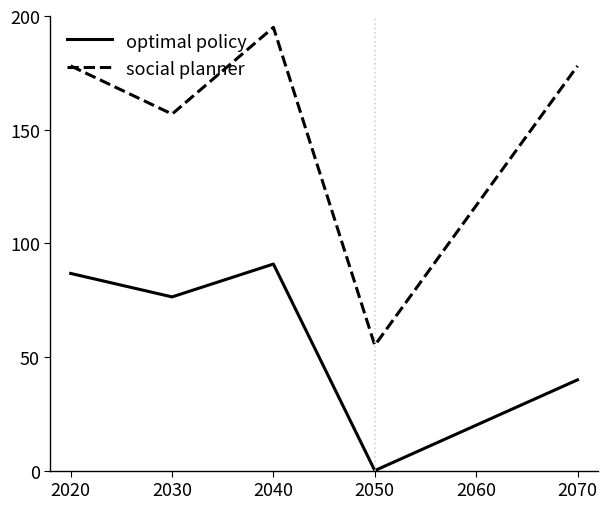

List the series in order of their peak value, lowest first.

optimal policy, social planner